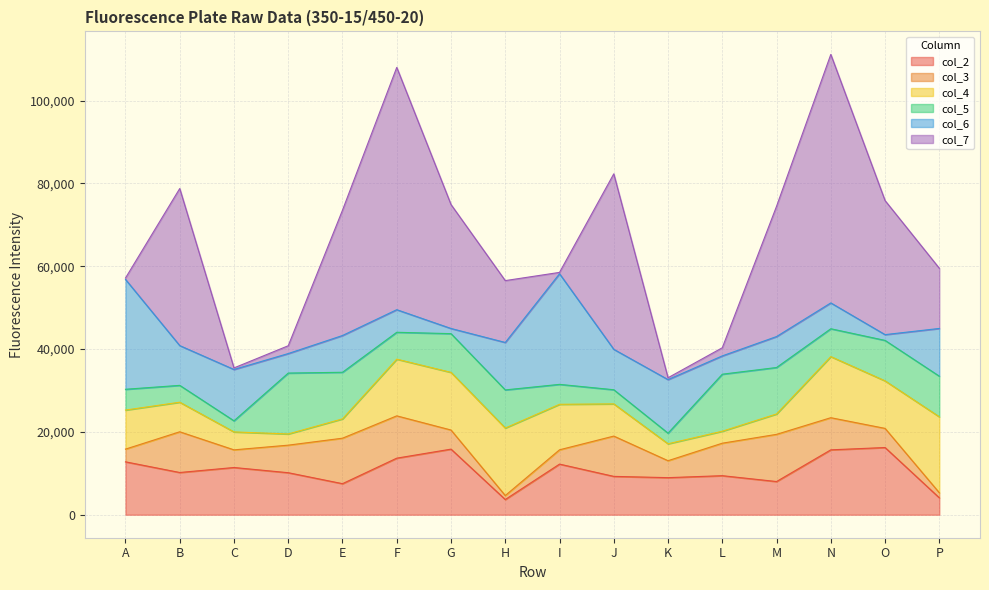

True or false: col_5 and col_7 intersect in this chart.

True